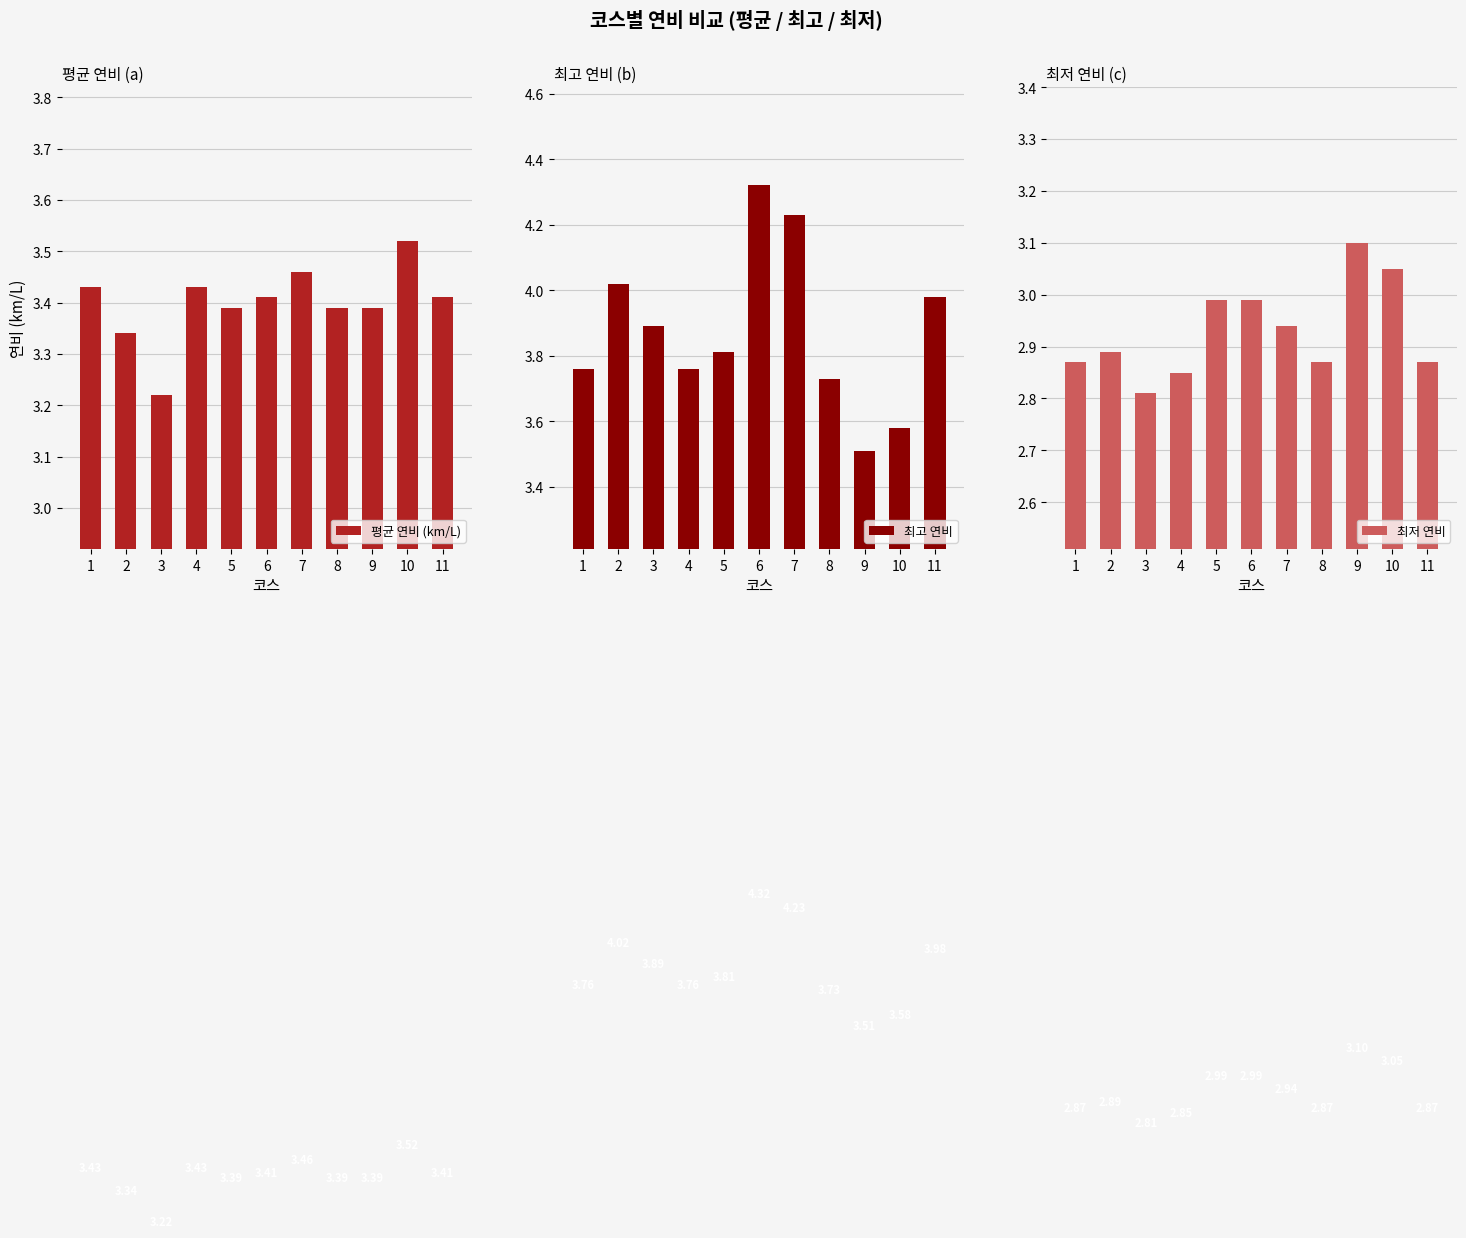

What is the spread (max minus min) of values at 3?

1.1